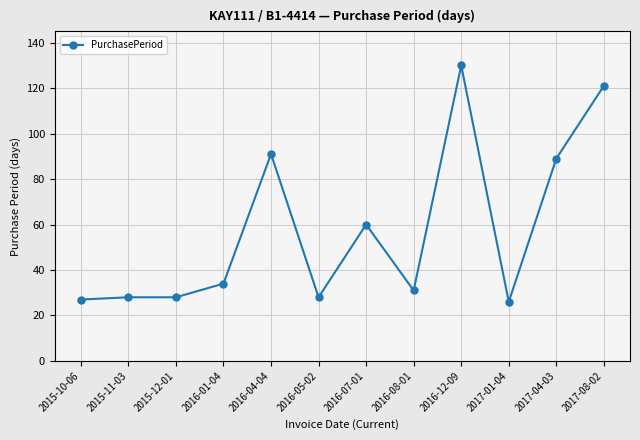

Is this an area chart (filled region under the line)?

No